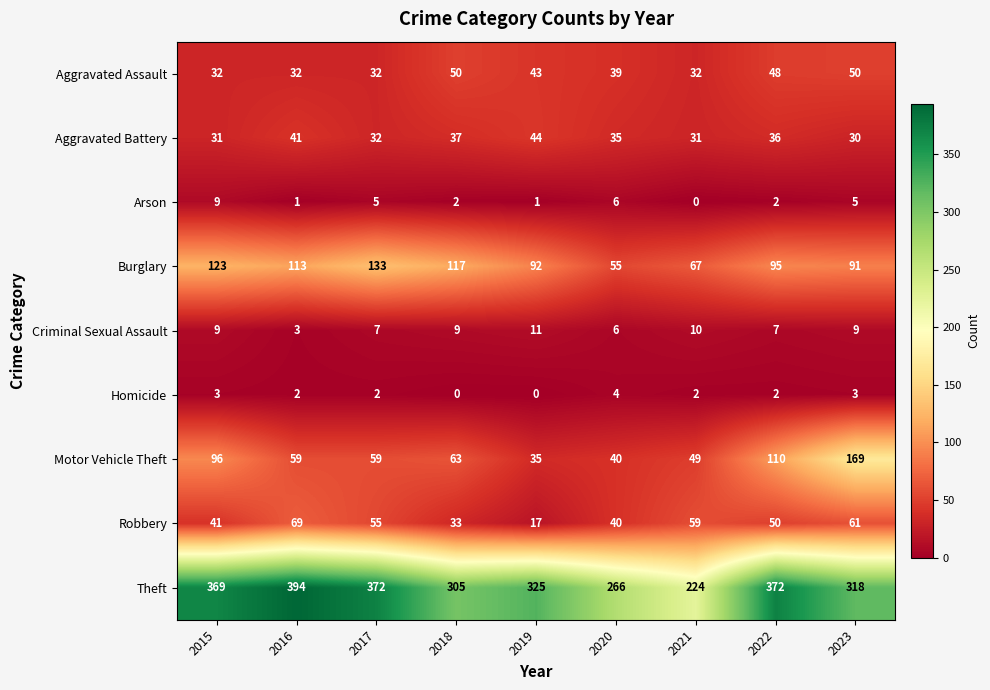

At 2023, list the series in order from smallest to largest.

Homicide, Arson, Criminal Sexual Assault, Aggravated Battery, Aggravated Assault, Robbery, Burglary, Motor Vehicle Theft, Theft